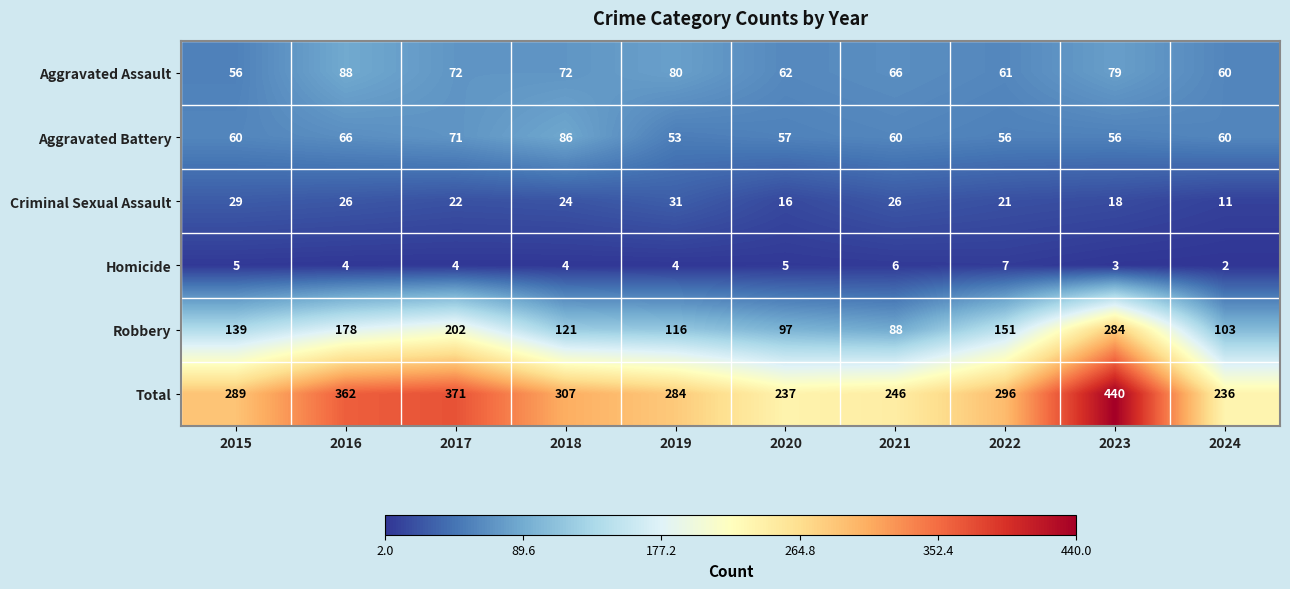

What is the difference between the maximum and second lowest values in the Homicide series?

4